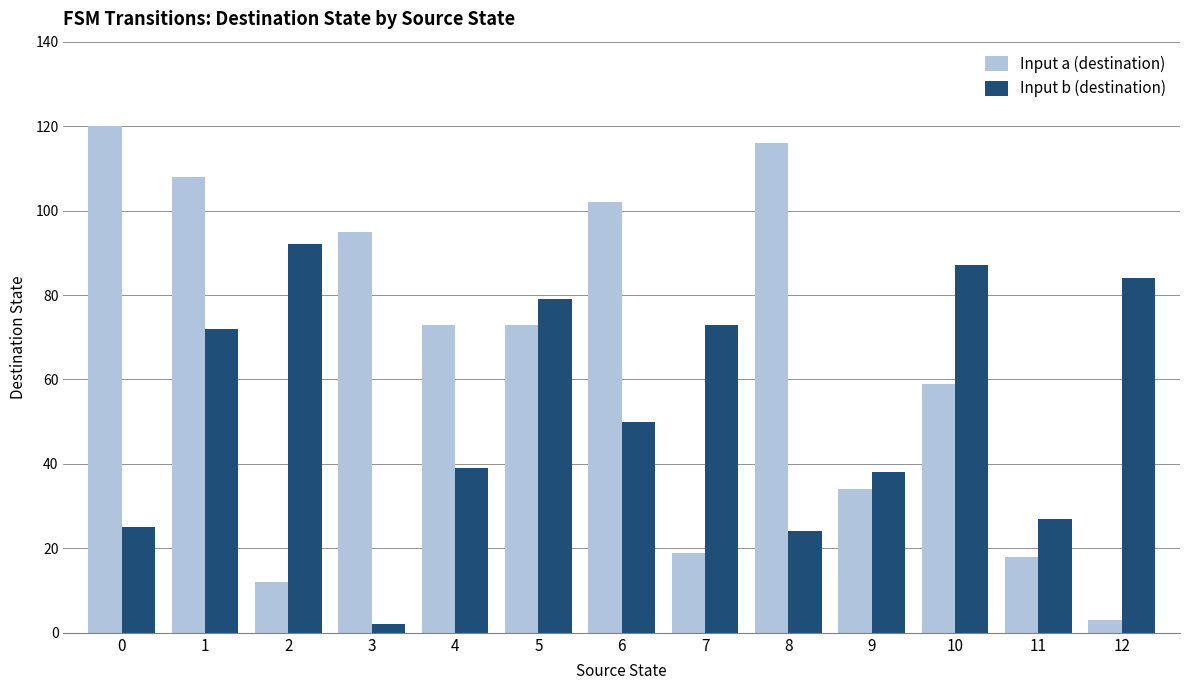

Is the value of Input b (destination) at 8 greater than the value of Input a (destination) at 8?

No